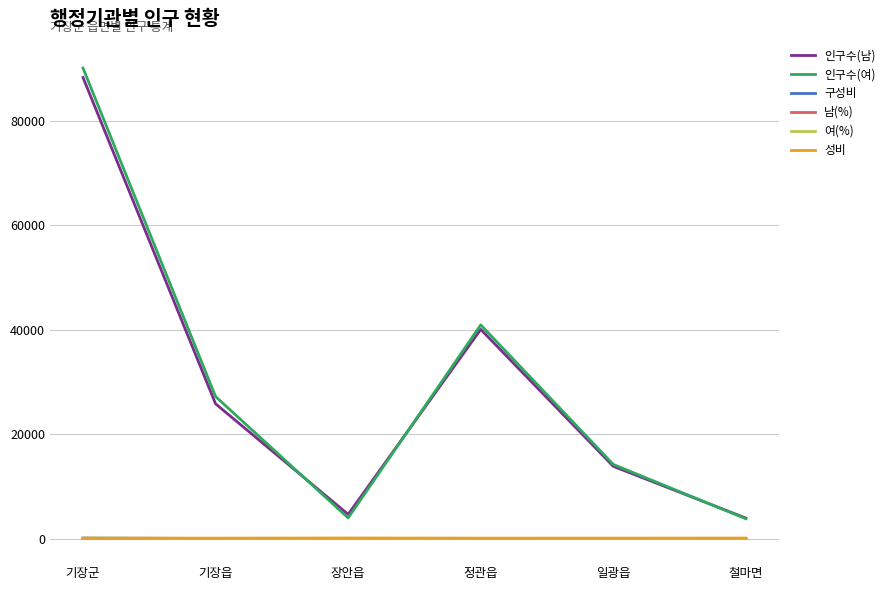

Which series has the widest spread of values?

인구수(여)